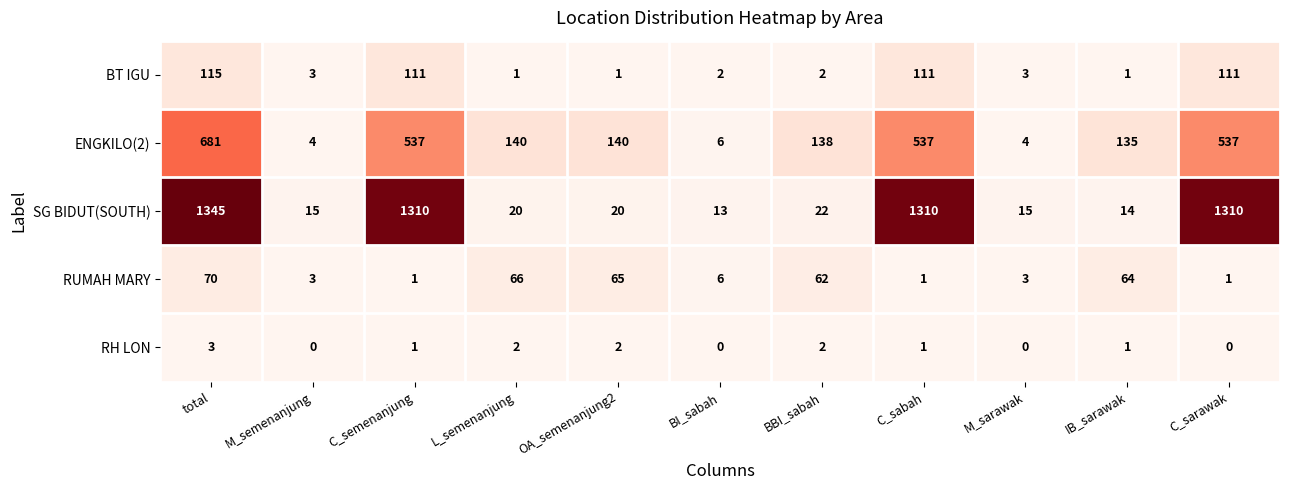

Rank the series at C_sarawak from lowest to highest value.

RH LON, RUMAH MARY, BT IGU, ENGKILO(2), SG BIDUT(SOUTH)